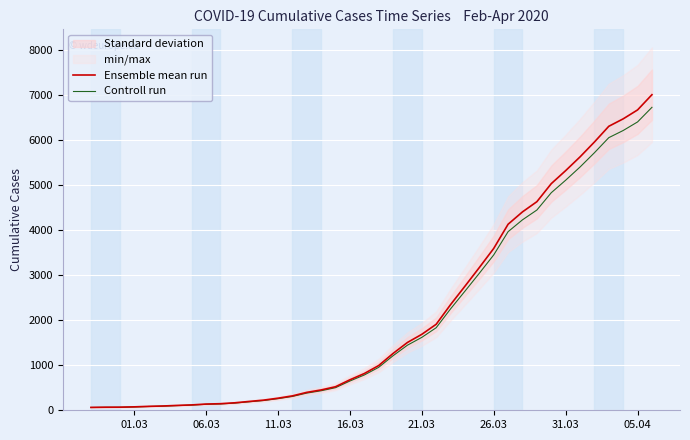

What is the highest value of the Controll run series?

6721.9